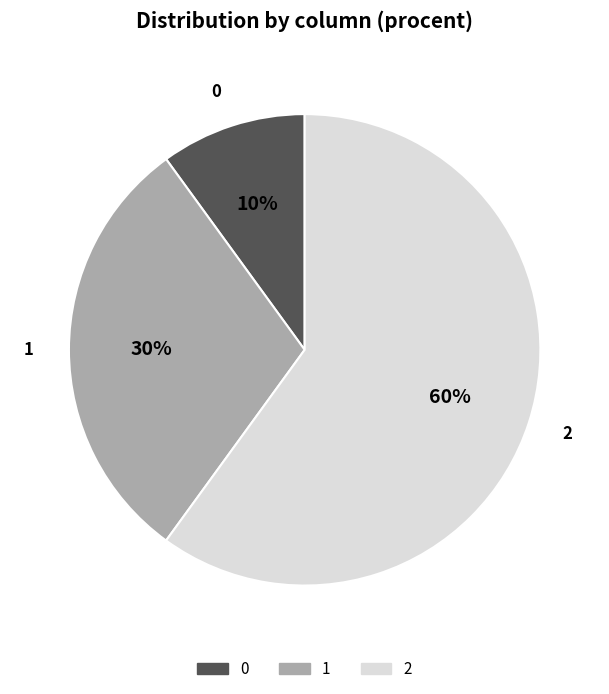

What percentage is the 0 slice, to the nearest percent?

10%